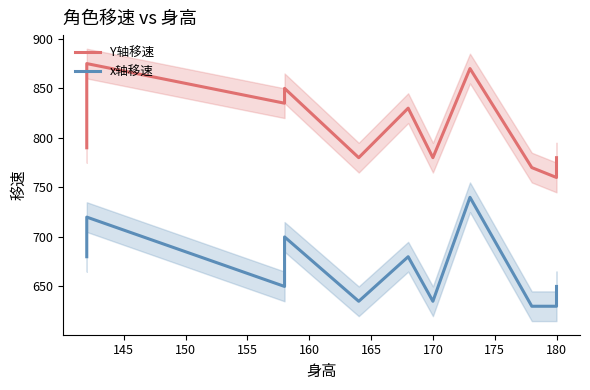

Reading right to left, list all the values displayed in this chart.

Y轴移速: 780	760	770	870	780	830	780	850	835	875	840	790
x轴移速: 650	630	630	740	635	680	635	700	650	720	700	680